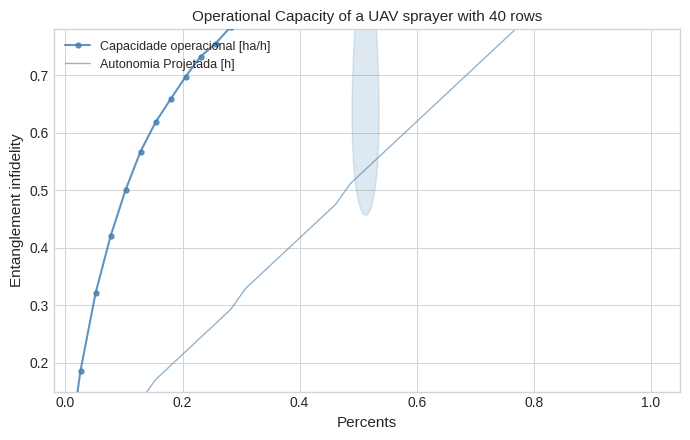

The Autonomia Projetada [h] series shows 0.4 at 11. True or false?

False